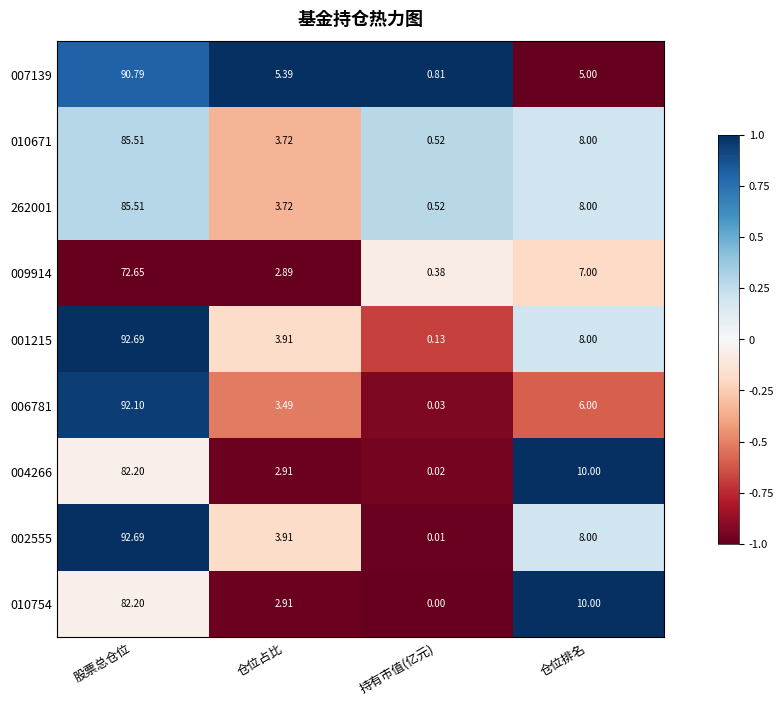

How many distinct data groups are displayed?

9